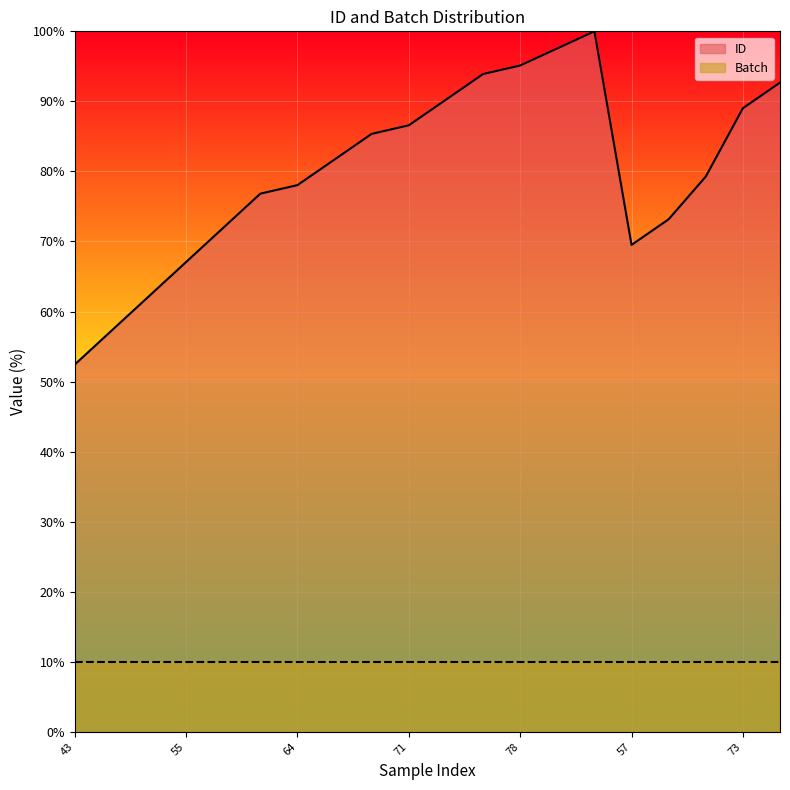

What is the change in value from 55 to 60?

+6.1